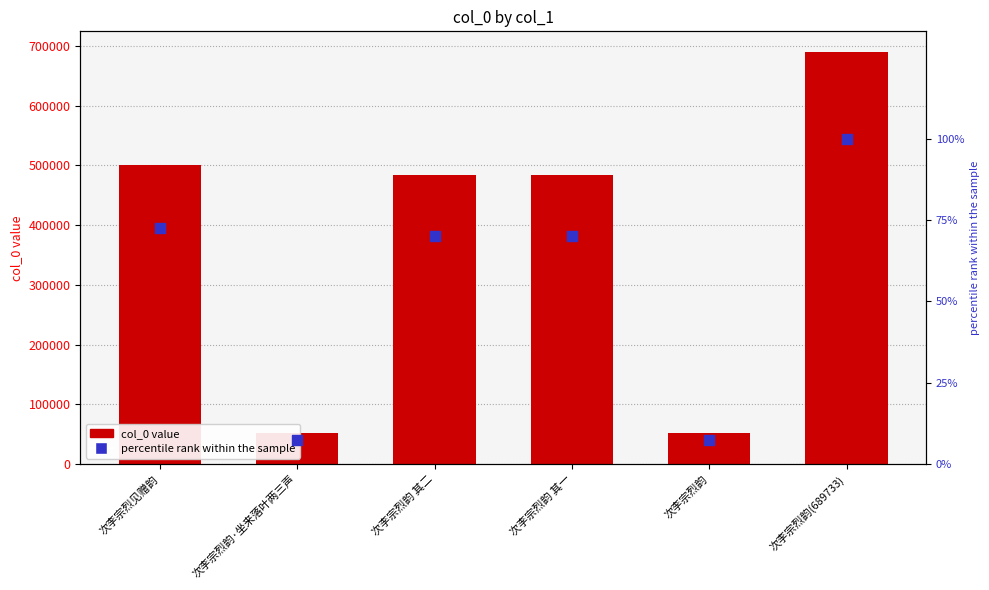

What is the total value across all series at 次李宗烈韵?

52250.6